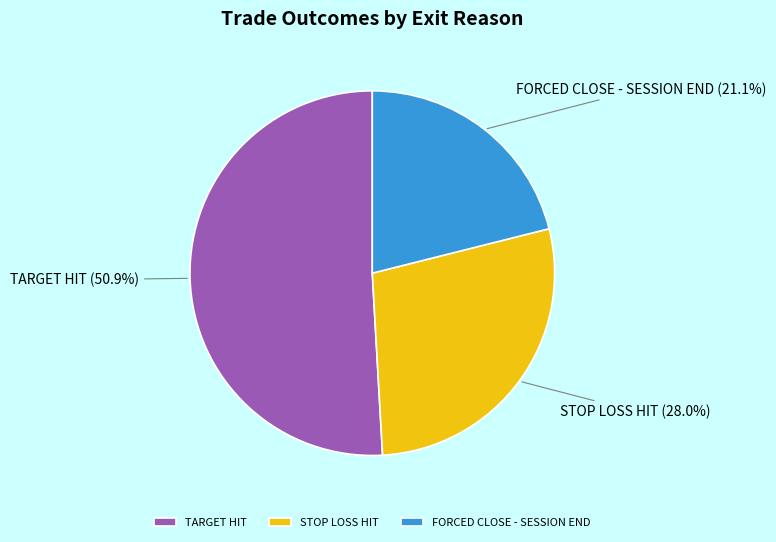

Which slice is the smallest?

FORCED CLOSE - SESSION END